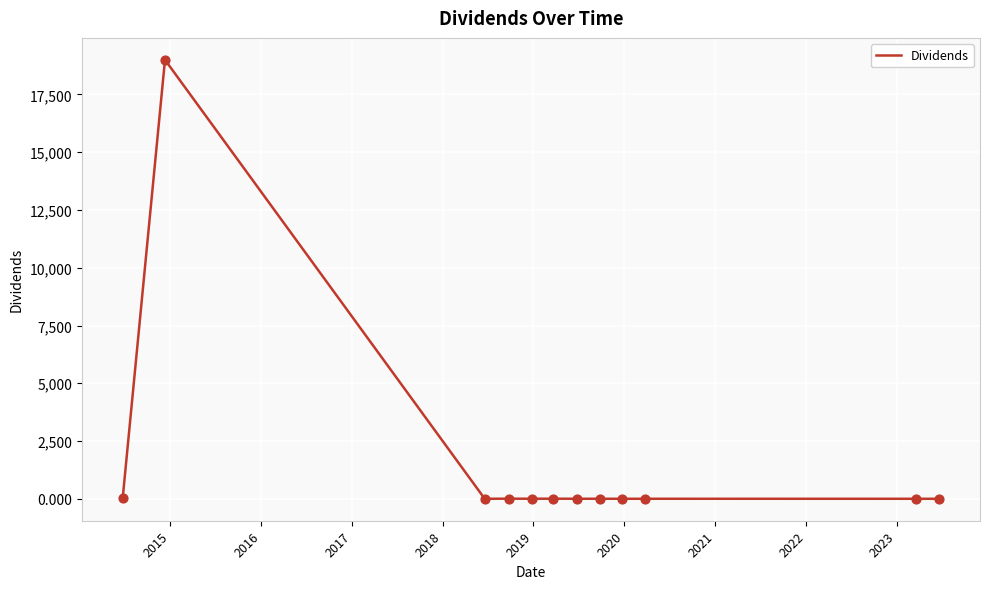

What is the difference between the maximum and minimum values?

18999.9